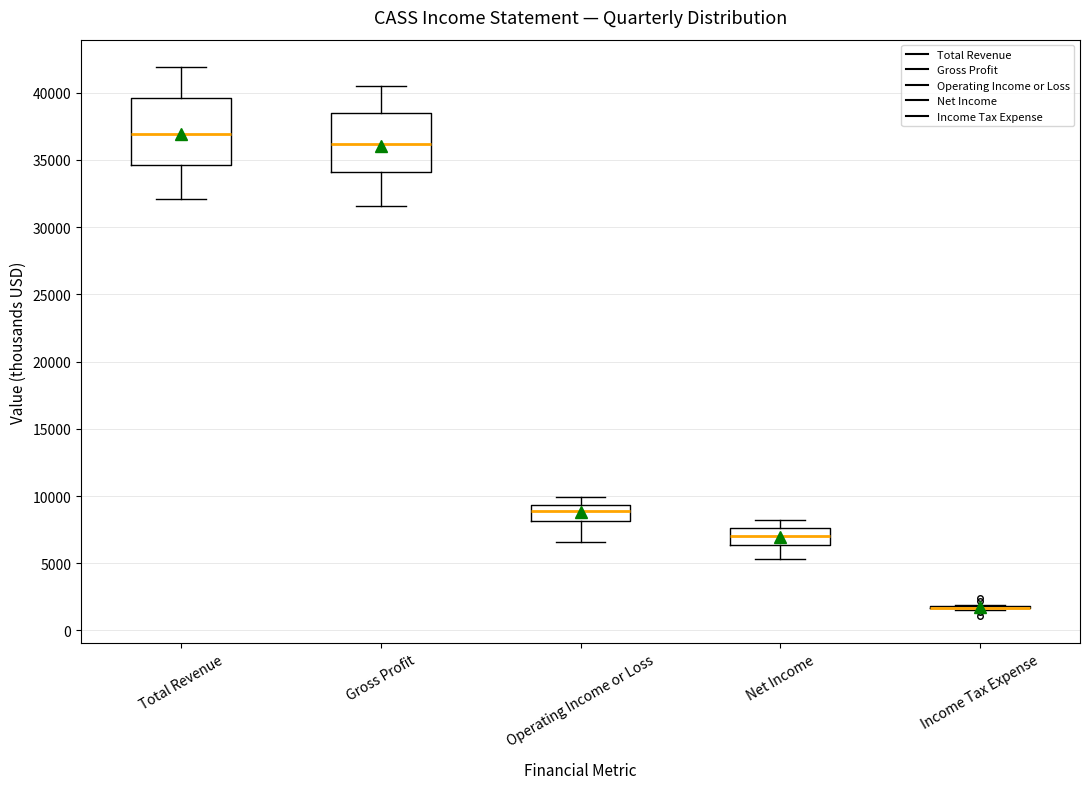

Where does the median line of the box for Gross Profit sit on the y-axis? The values are not printed on the chart, so give them approximately, as read against the axis.

36000